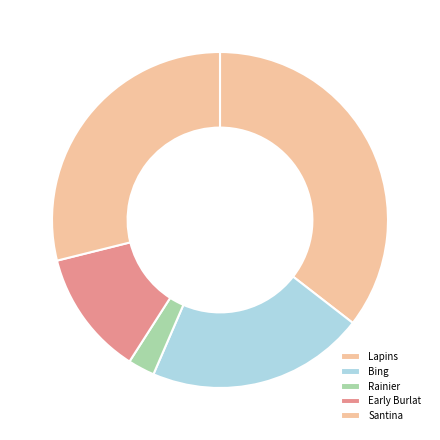

The Bing slice represents 1% of the pie. True or false?

False